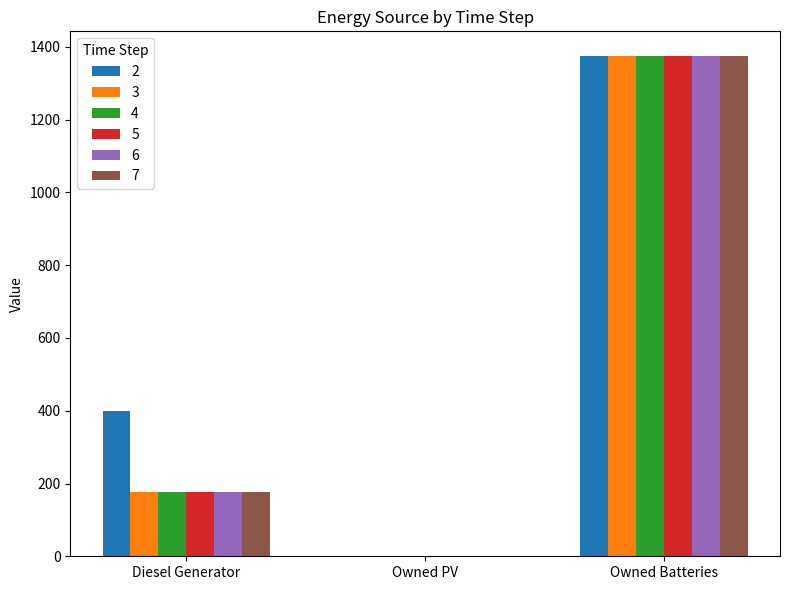

True or false: 2 has a value of -883.0 at Owned PV.

False